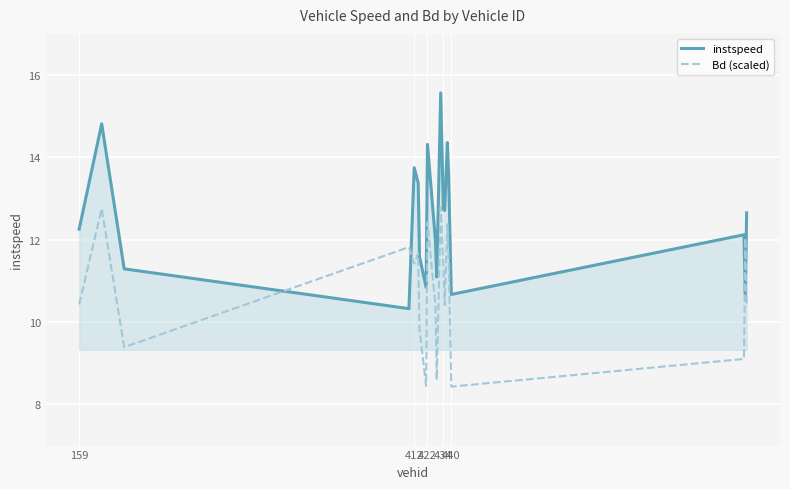

Which series has the largest total across all categories?

instspeed